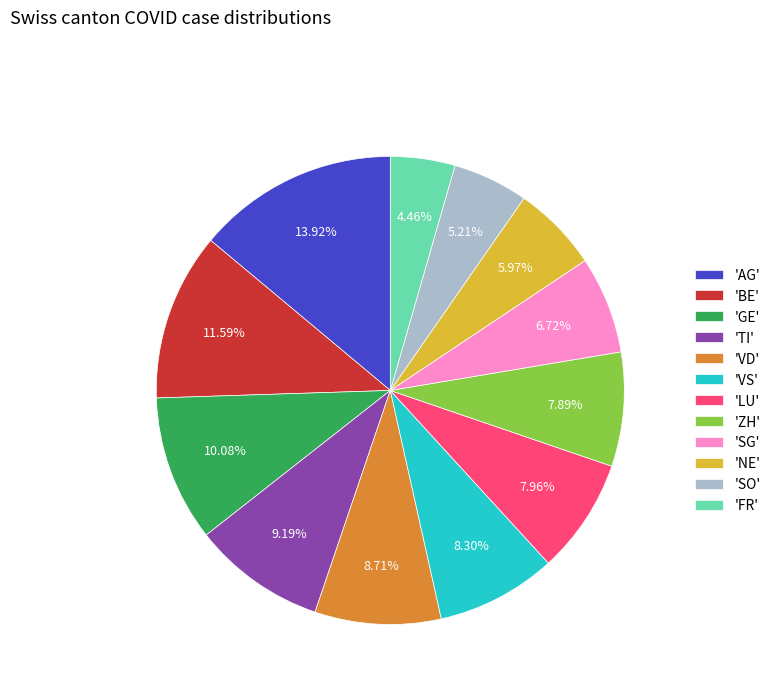

What is the ratio of the value at 'FR' to the value at 'SO'?

0.9